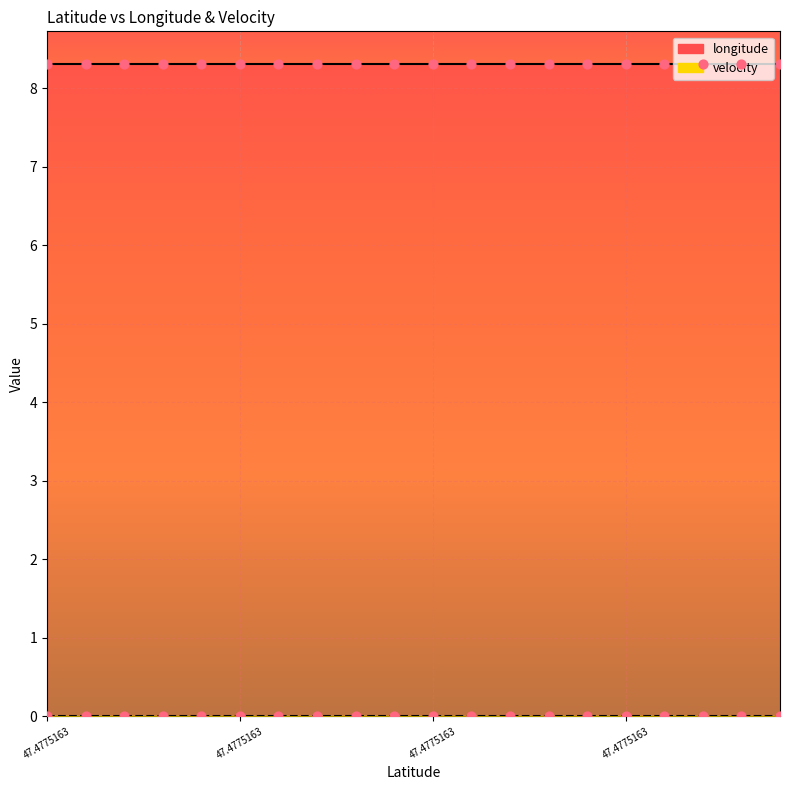

Which series reaches the maximum Y coordinate?

longitude